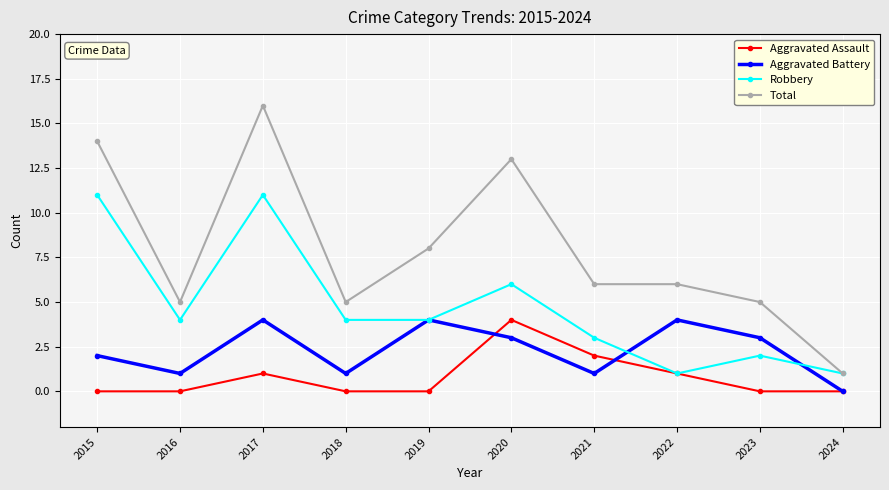

Is the value of Aggravated Assault at 2023 greater than the value of Robbery at 2021?

No